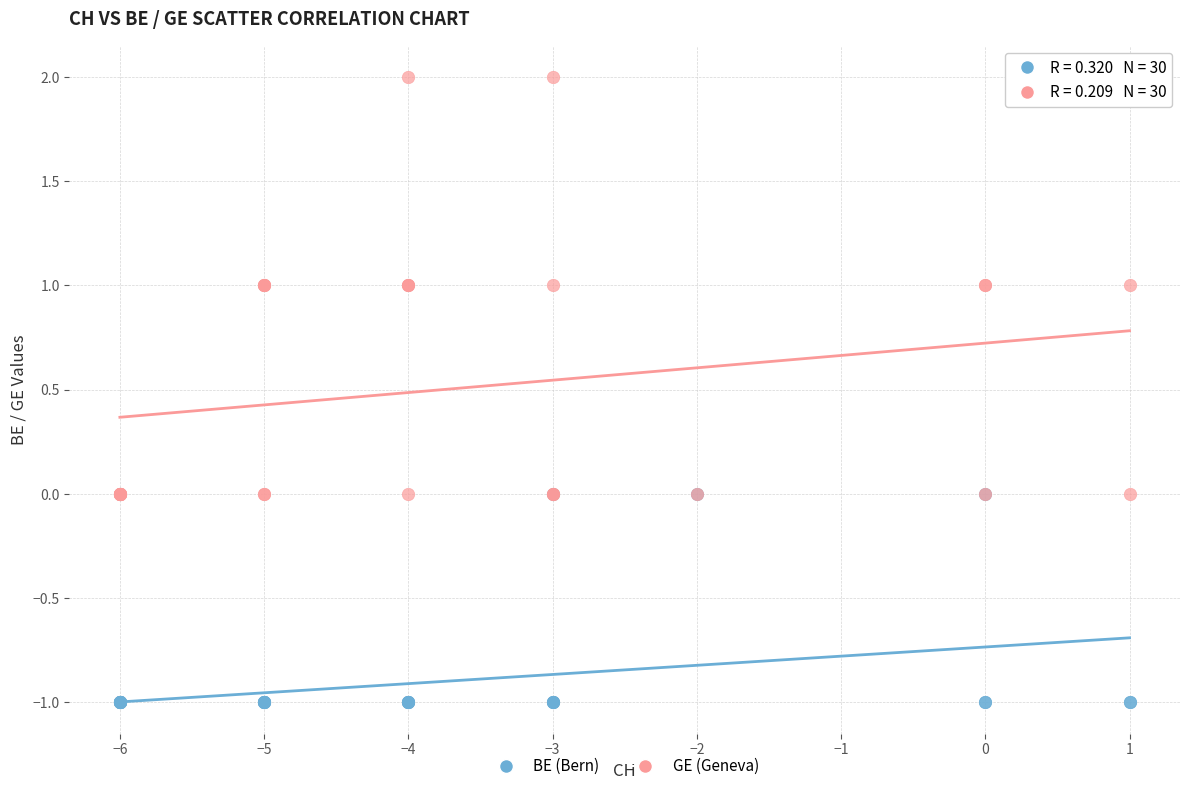

Which series contains the highest Y value?

GE (Geneva)